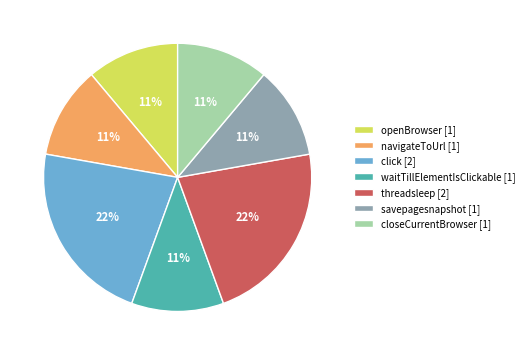

What is the ratio of the value at savepagesnapshot [1] to the value at openBrowser [1]?

1.0